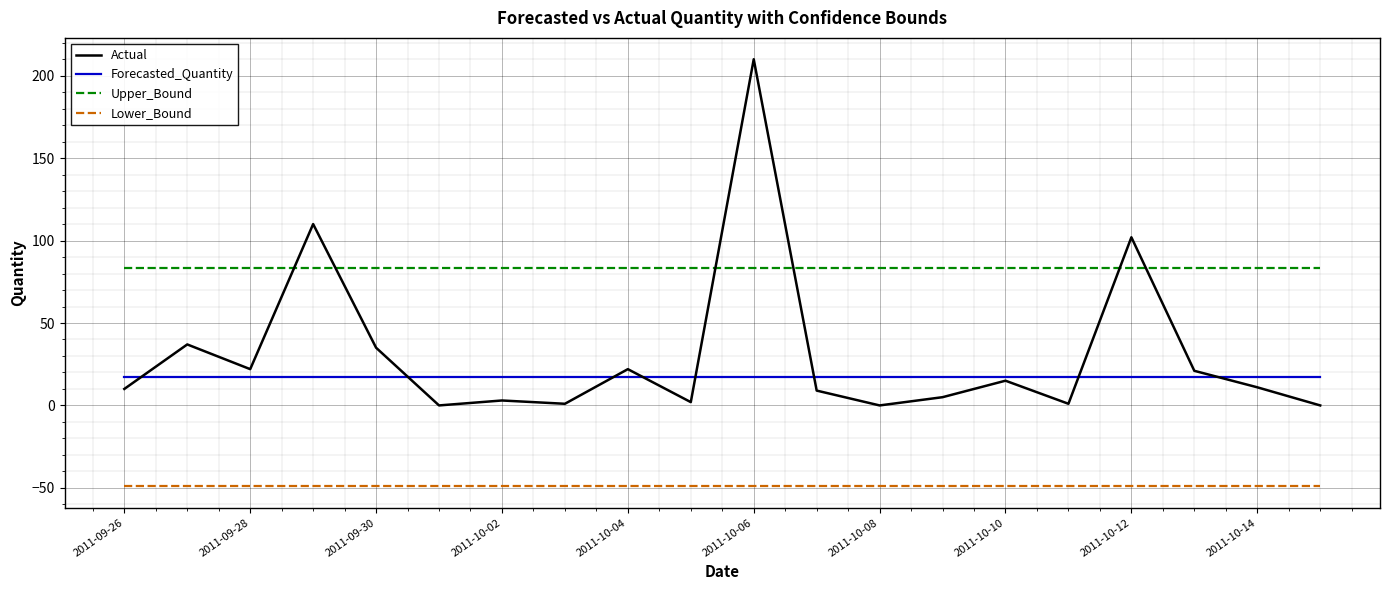

How many distinct data groups are displayed?

4